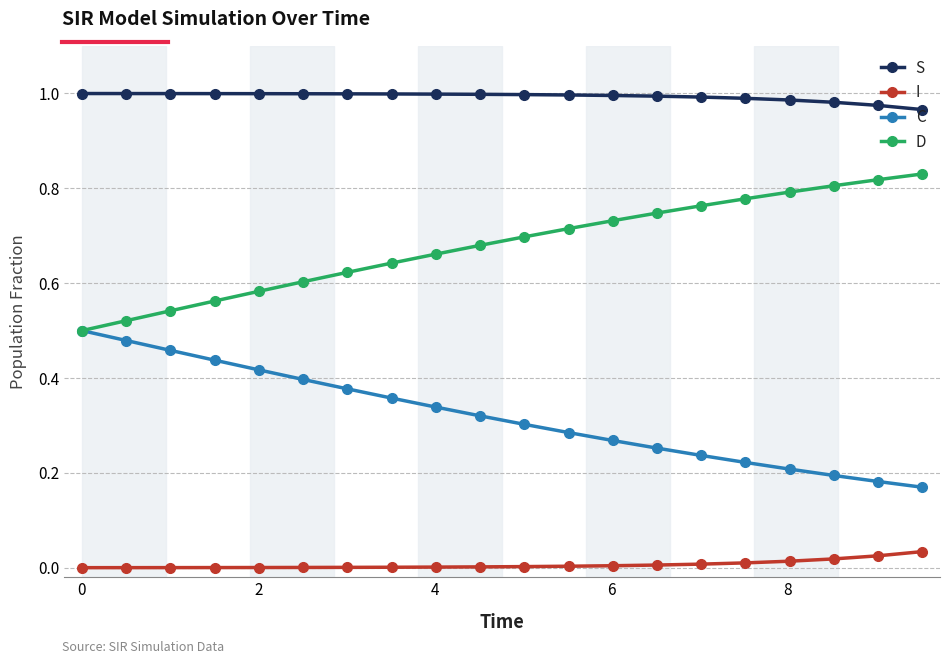

How many distinct data groups are displayed?

4